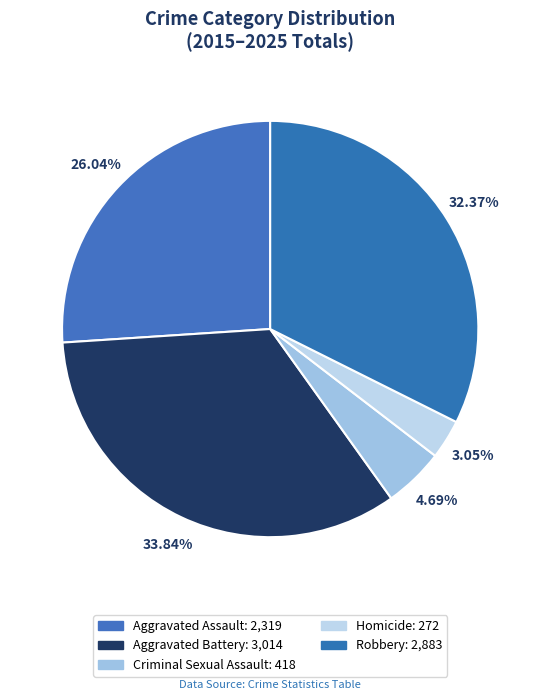

Which slice is the smallest?

Homicide